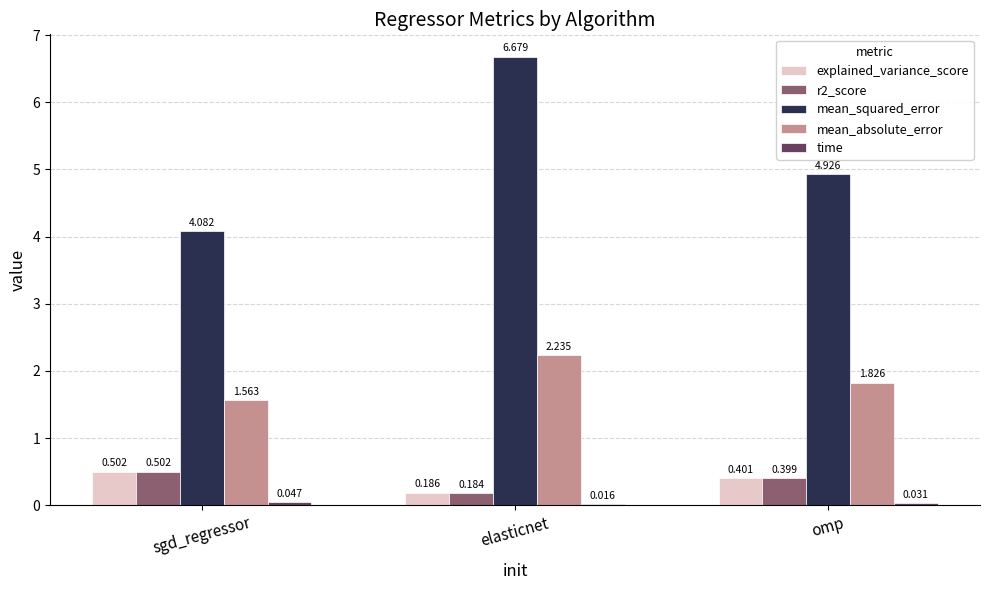

At which label does explained_variance_score reach its peak?

sgd_regressor